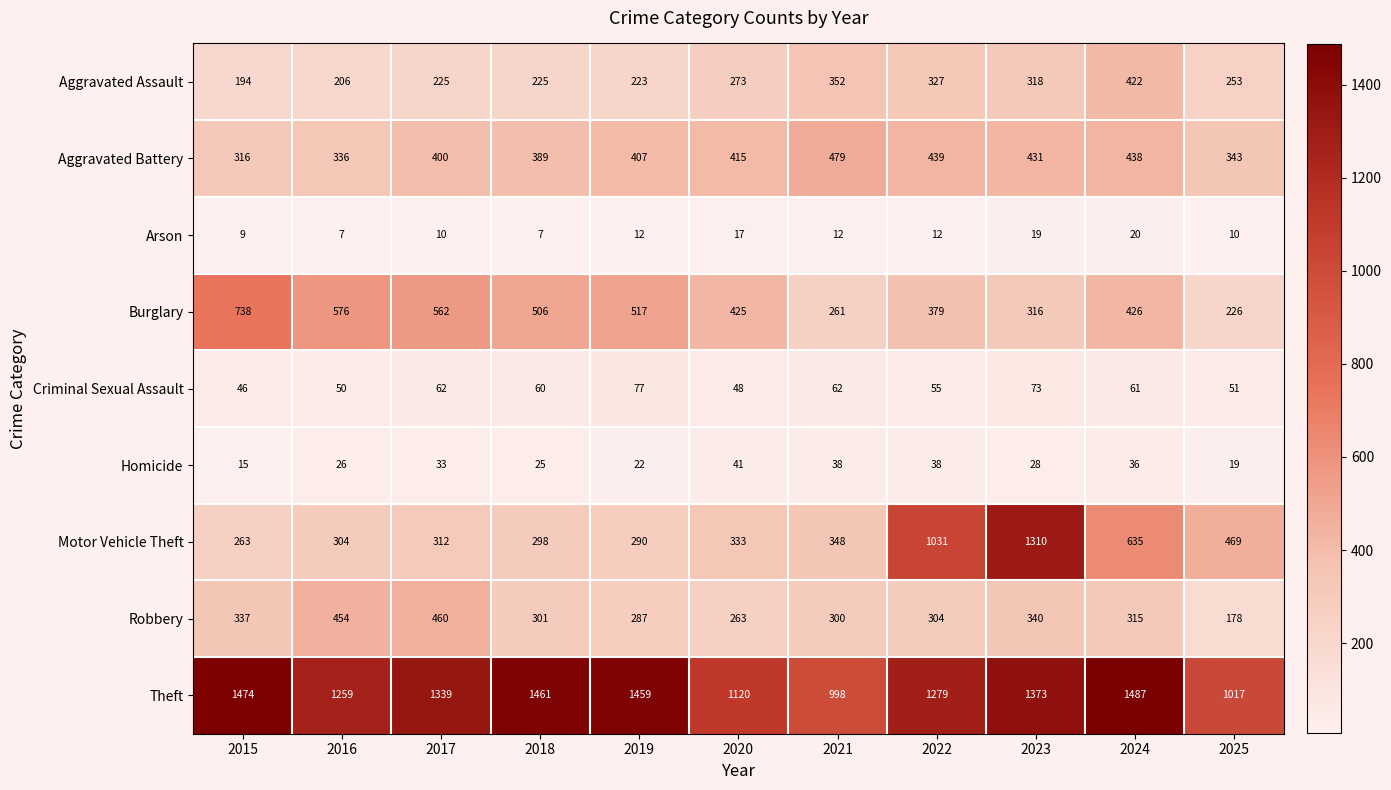

What is the sum of the Aggravated Assault values at 2025 and 2022?

580